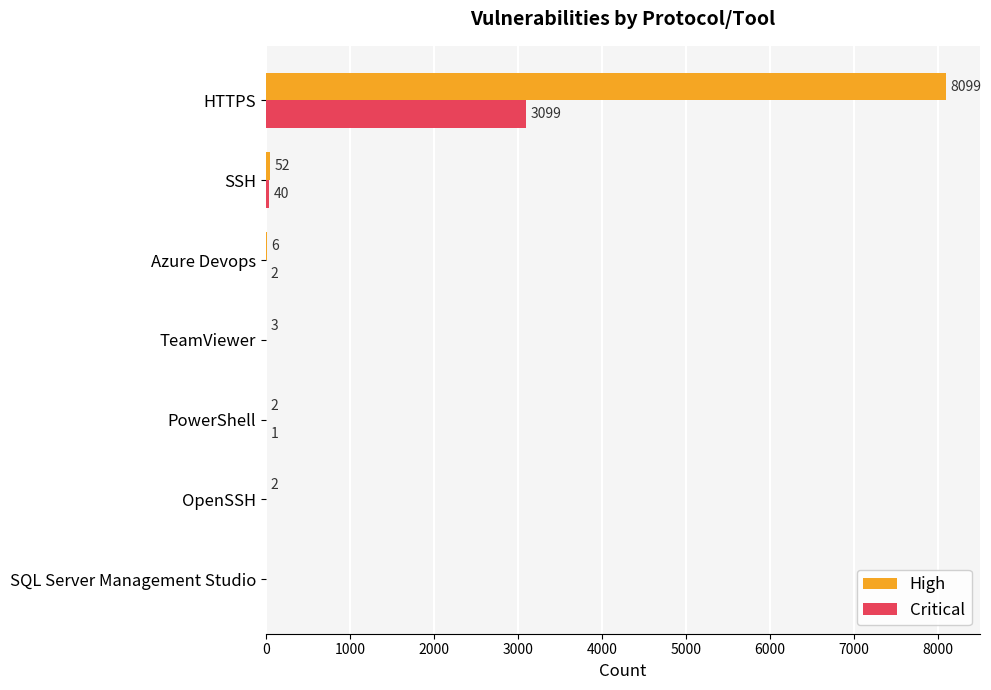

Where is Critical nearest to the value 1549?

SSH